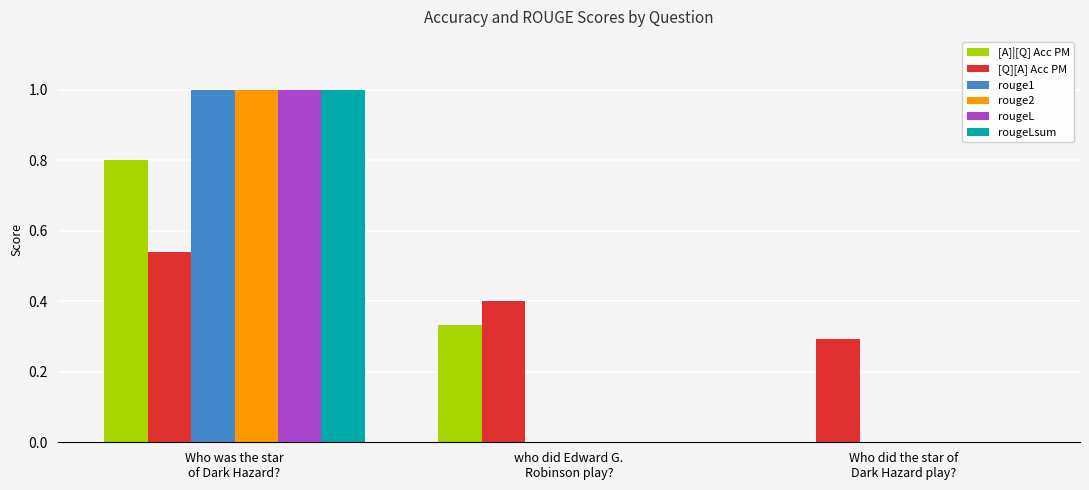

Are the bars grouped side by side (vs. stacked)?

Yes